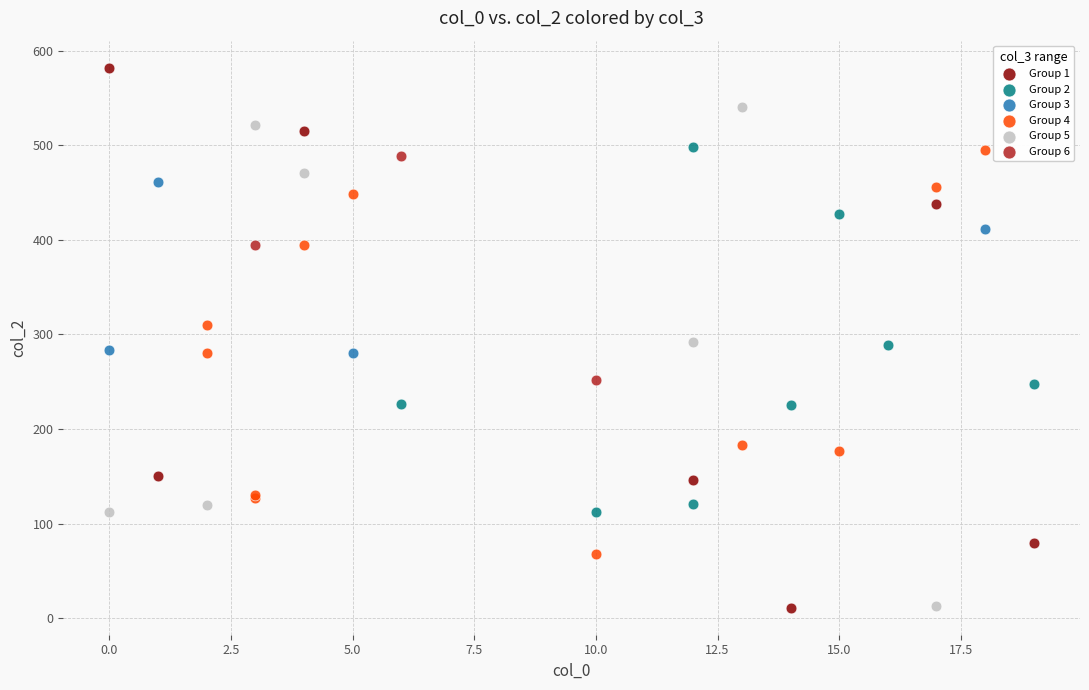

Which series contains the highest Y value?

Group 1